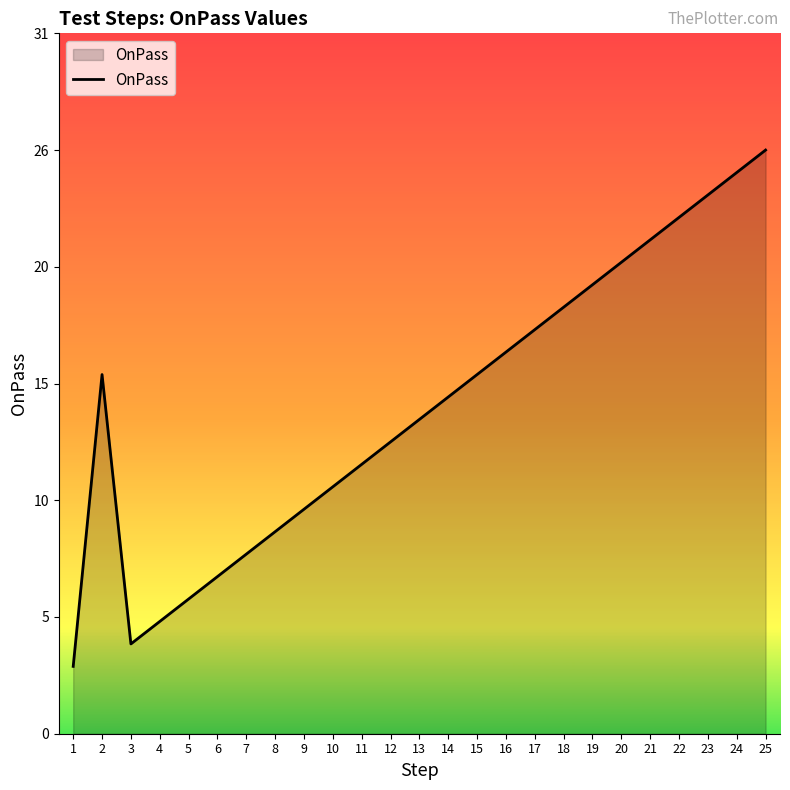

Does the chart have visible grid lines?

No